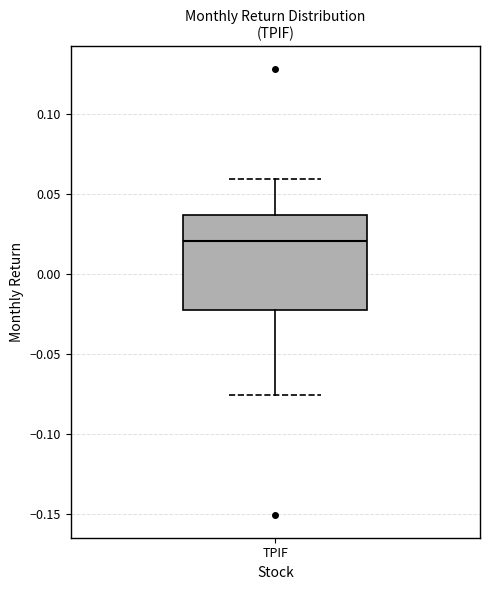

Read this box plot against the y-axis: the position of the median line, the range covered by the box, and the ends of both whiskers. The values are not printed on the chart, so give them approximately, as read against the axis.

median 0.020, box -0.020 to 0.035, whiskers -0.075 to 0.060